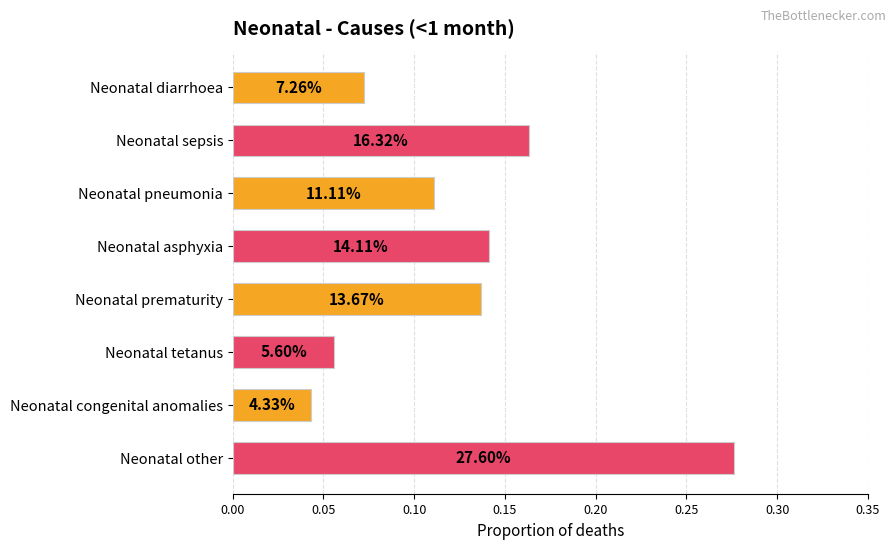

How many bars are there in total?

8